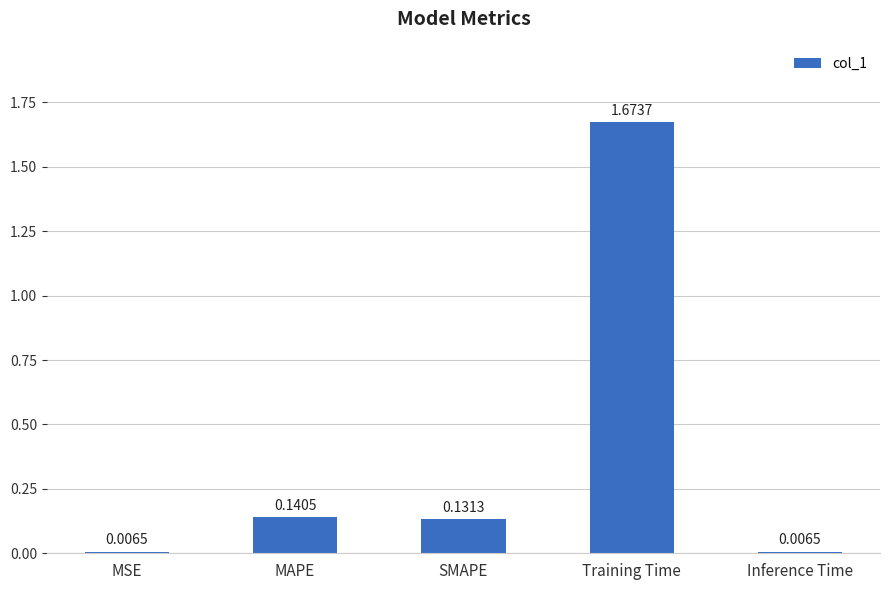

Between SMAPE and MSE, which is larger?

SMAPE